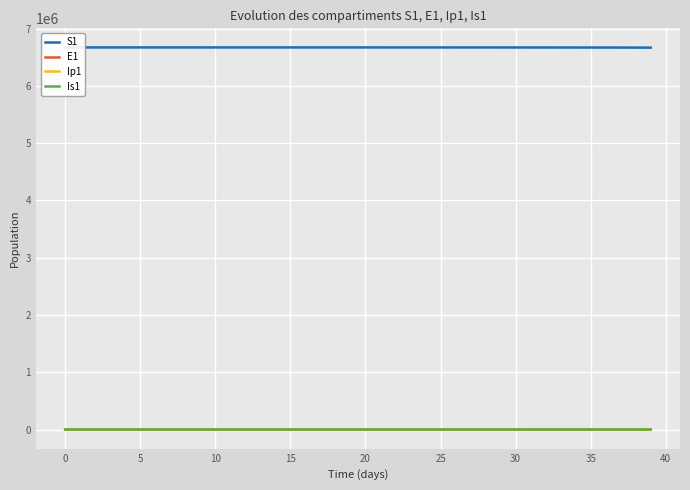

The value of Ip1 at 35 is 171.5. True or false?

False